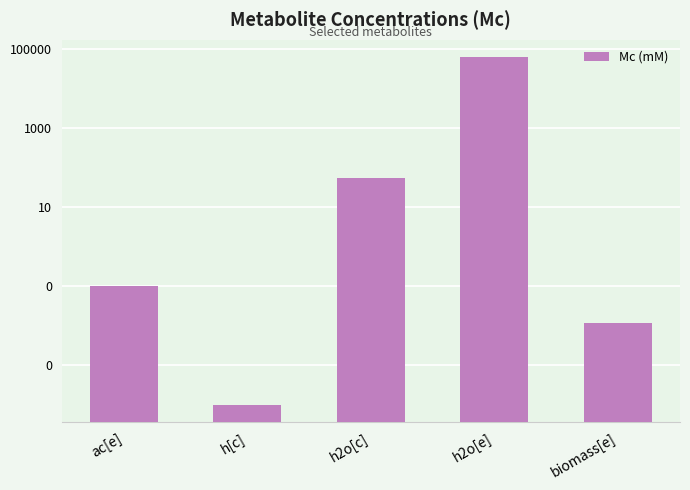

Which label corresponds to the smallest value in the chart?

h[c]